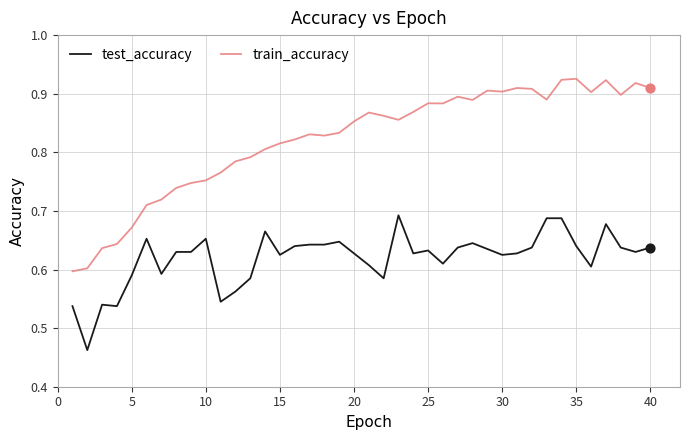

What are all the series names shown in the legend?

test_accuracy, train_accuracy